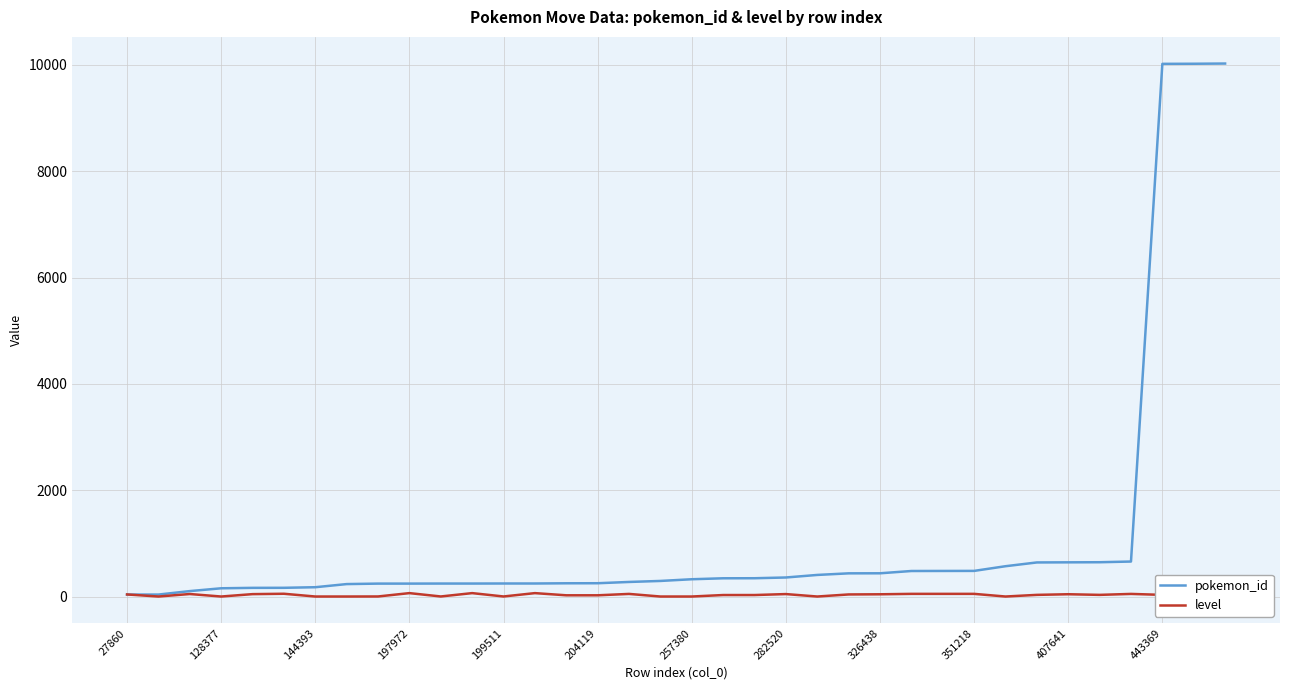

What is the greatest value displayed?

10025